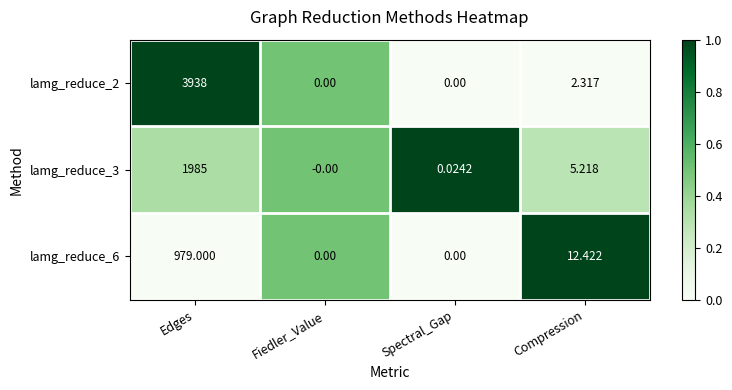

Which series has the largest range (max minus min)?

lamg_reduce_2